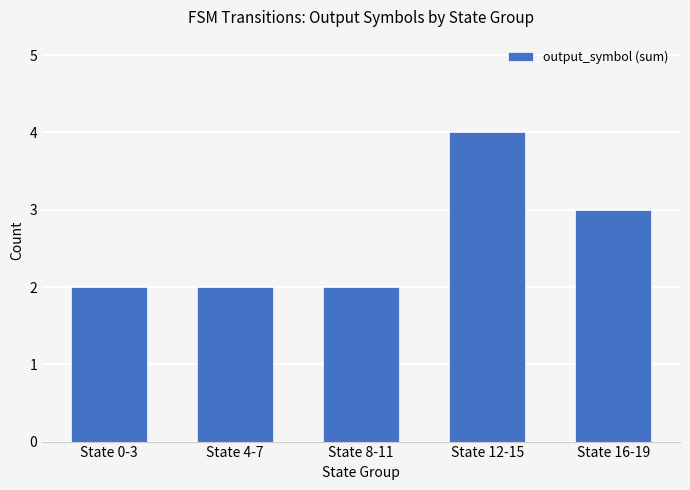

What is the smallest value displayed?

2